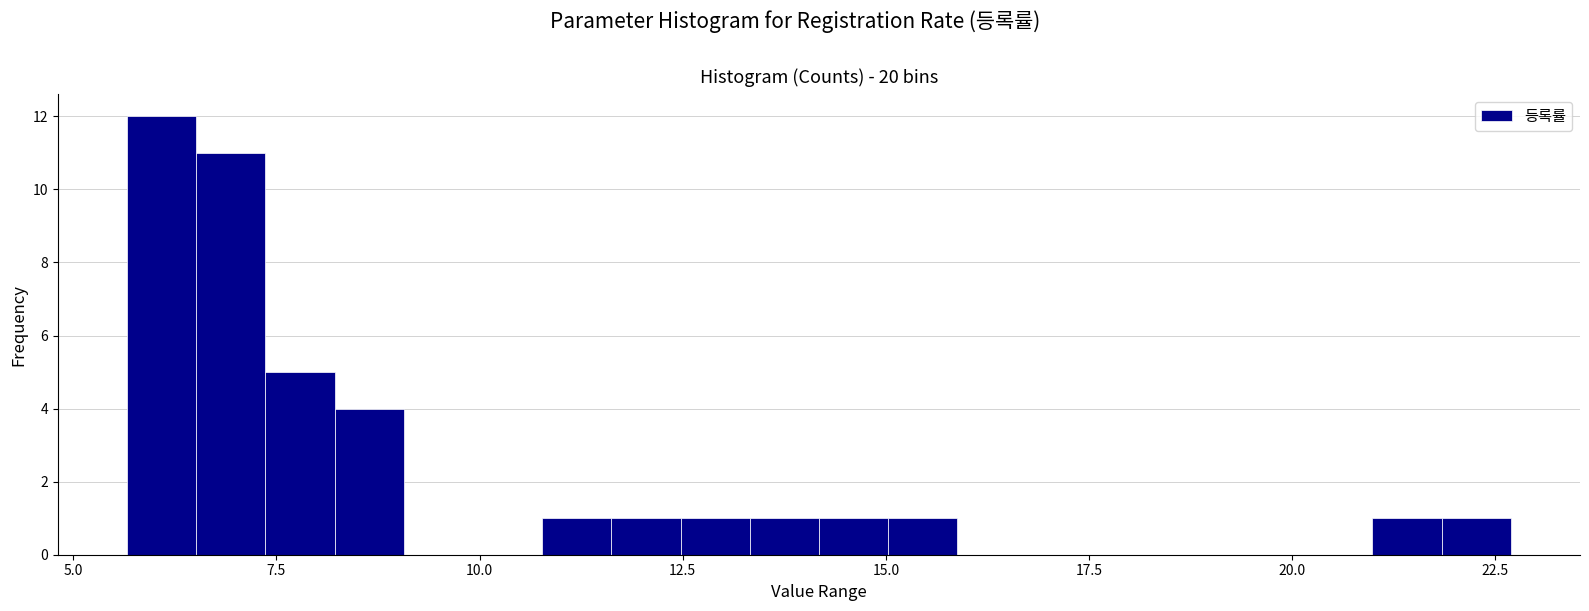

Read against the x-axis, roughly where is the centre of the tallest bar?

6.0